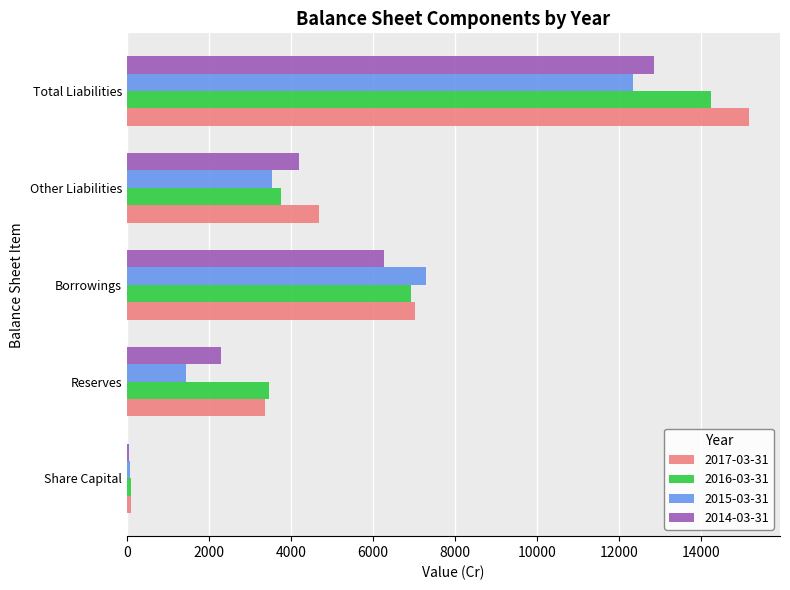

What is the difference between the highest and lowest values at Reserves?

2030.7